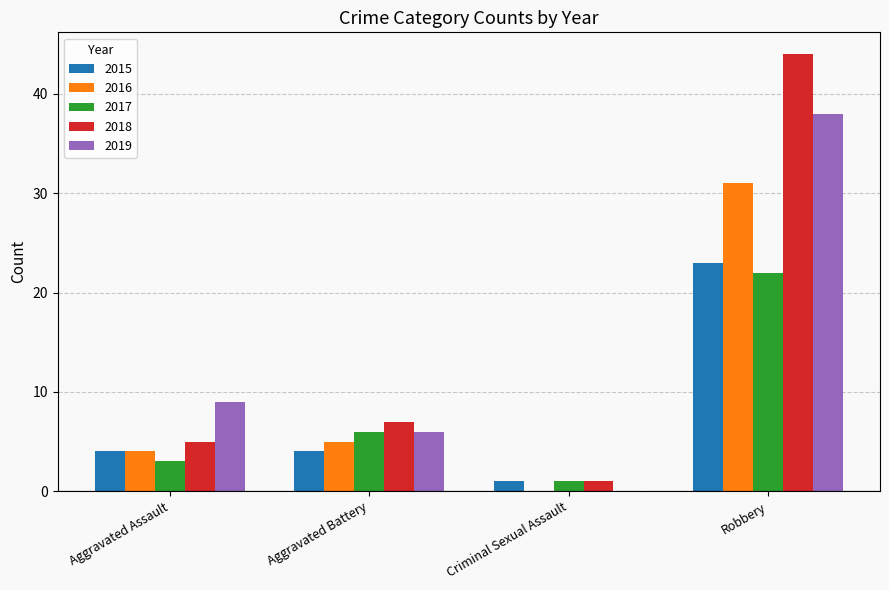

At which category is the sum across all series the highest?

Robbery